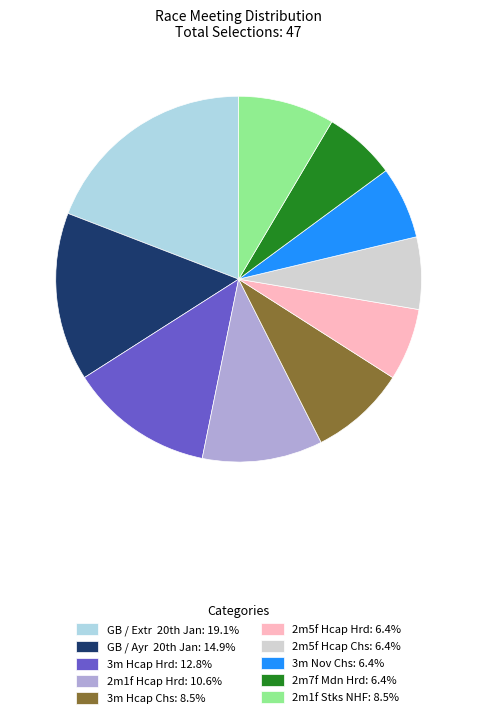

Approximately how many times larger is the value at 2m5f Hcap Hrd: 6.4% compared to 2m5f Hcap Chs: 6.4%?

1.0